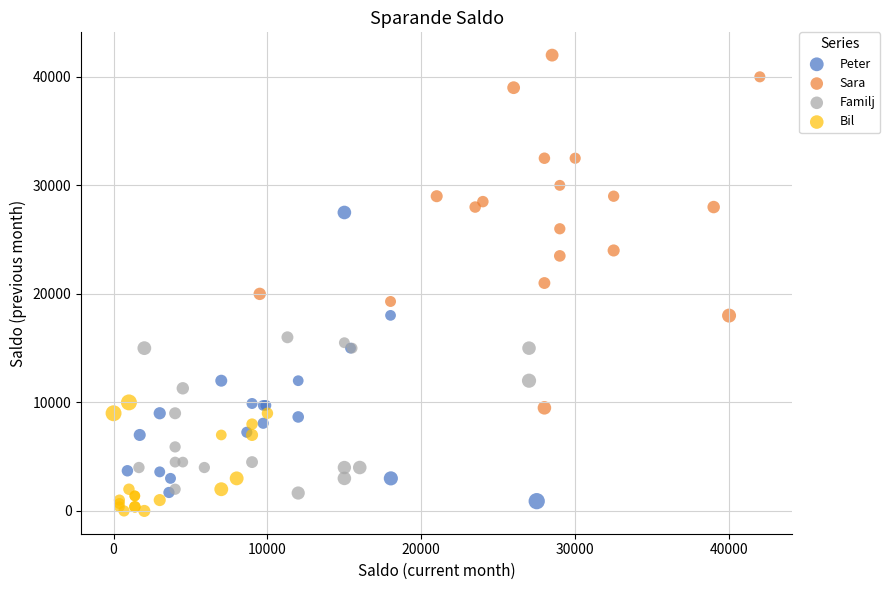

Which series has the widest spread of Y values?

Sara